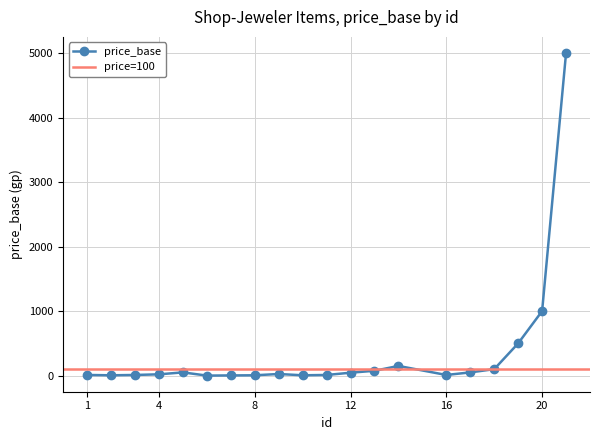

Where is the first local minimum?

2